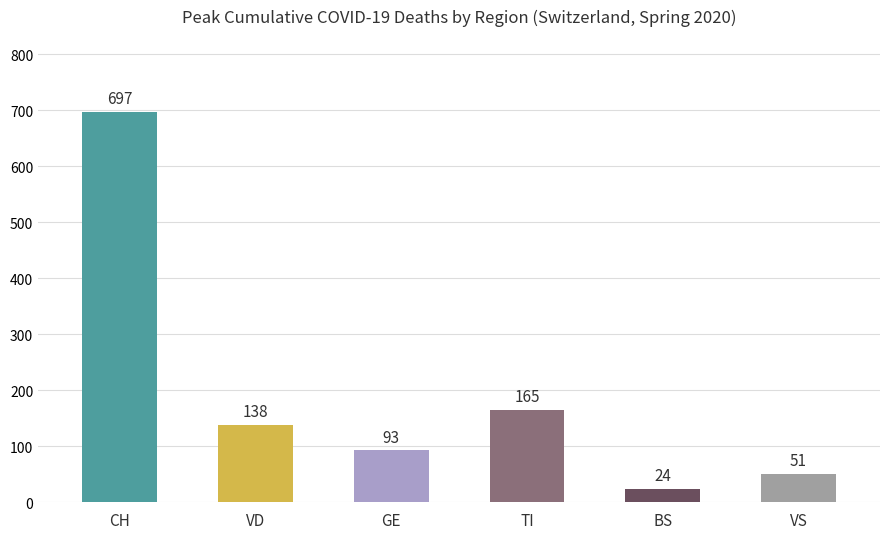

Are the bars horizontal?

No